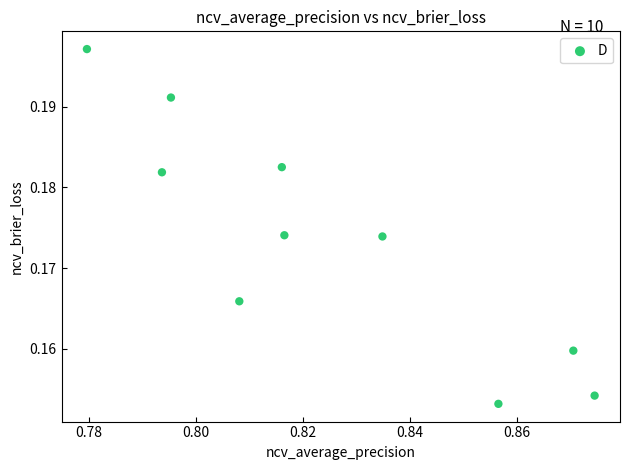

What is the average X value?

0.8